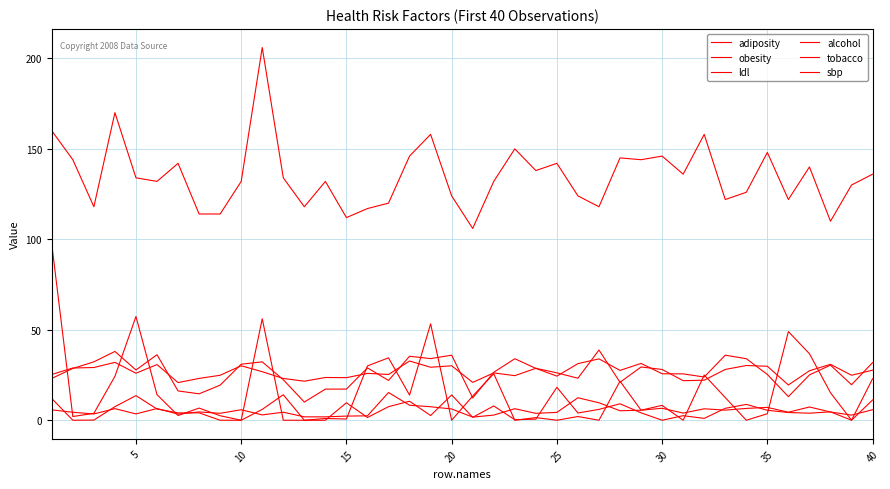

How many lines are shown in the chart?

6